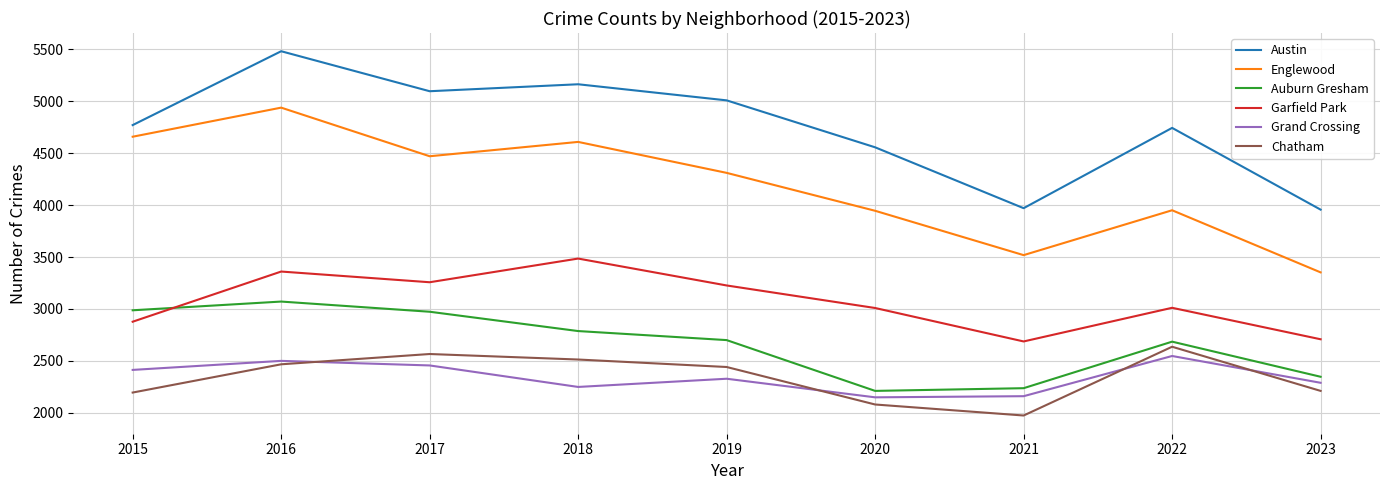

True or false: Englewood has a value of 5409 at 2023.

False